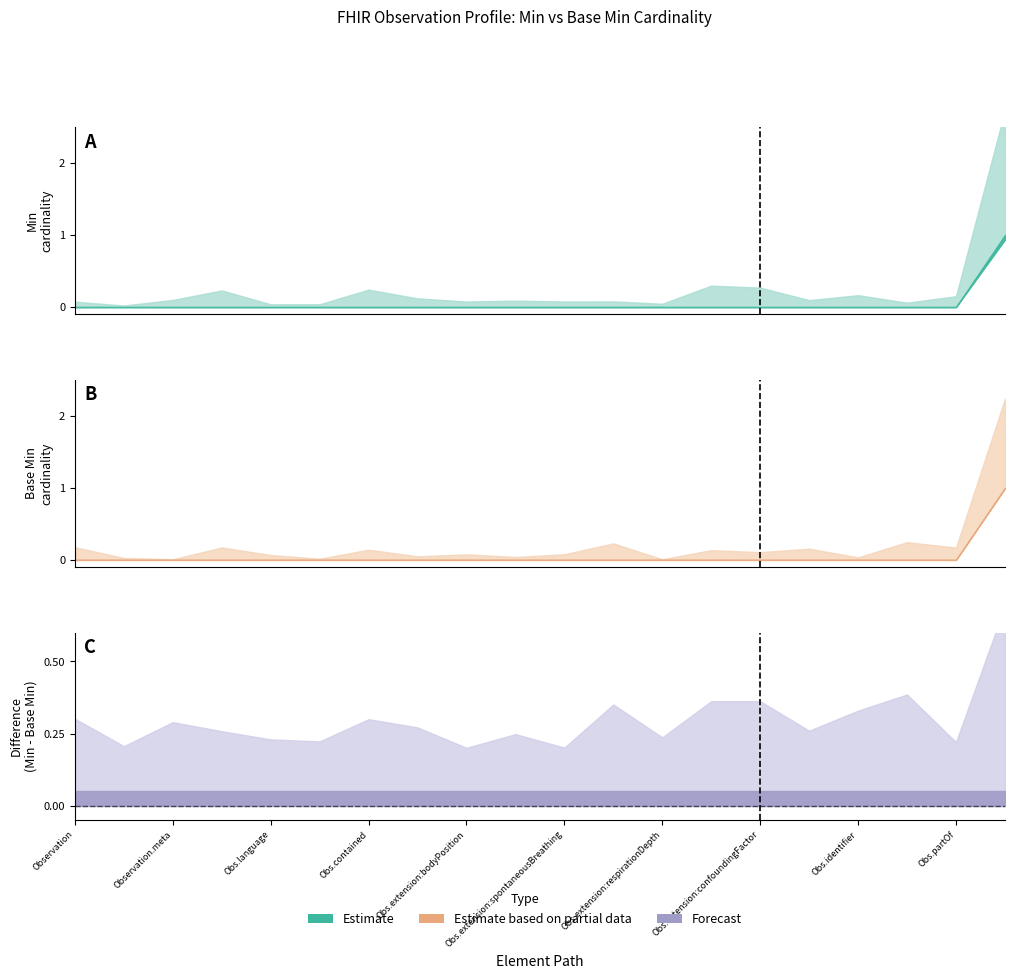

Reading left to right, what are all the values shown in this chart?

Min: Observation=0	Observation.id=0	Observation.meta=0	Observation.implicitRules=0	Observation.language=0	Observation.text=0	Observation.contained=0	Observation.extension=0	Observation.extension:bodyPosition=0	Observation.extension:respirationRegularity=0	Observation.extension:spontaneousBreathing=0	Observation.extension:clinicalDescription=0	Observation.extension:respirationDepth=0	Observation.extension:inspiredOxygen=0	Observation.extension:confoundingFactor=0	Observation.modifierExtension=0	Observation.identifier=0	Observation.basedOn=0	Observation.partOf=0	Observation.status=1
Base Min: Observation=0	Observation.id=0	Observation.meta=0	Observation.implicitRules=0	Observation.language=0	Observation.text=0	Observation.contained=0	Observation.extension=0	Observation.extension:bodyPosition=0	Observation.extension:respirationRegularity=0	Observation.extension:spontaneousBreathing=0	Observation.extension:clinicalDescription=0	Observation.extension:respirationDepth=0	Observation.extension:inspiredOxygen=0	Observation.extension:confoundingFactor=0	Observation.modifierExtension=0	Observation.identifier=0	Observation.basedOn=0	Observation.partOf=0	Observation.status=1